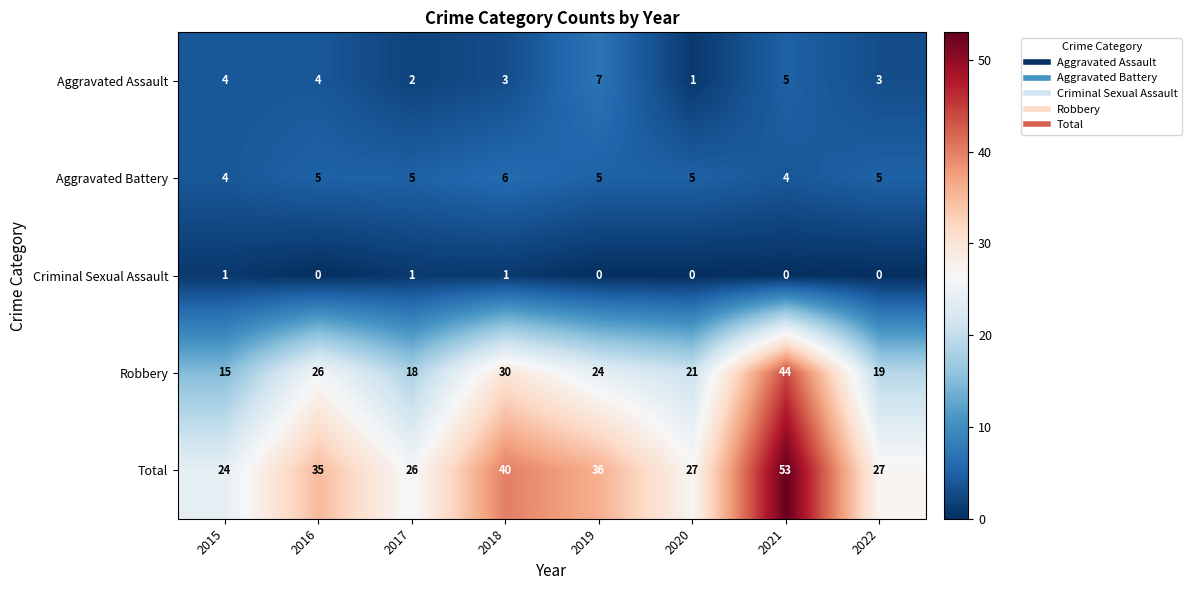

What is the difference between the maximum and minimum values in the Aggravated Assault series?

6